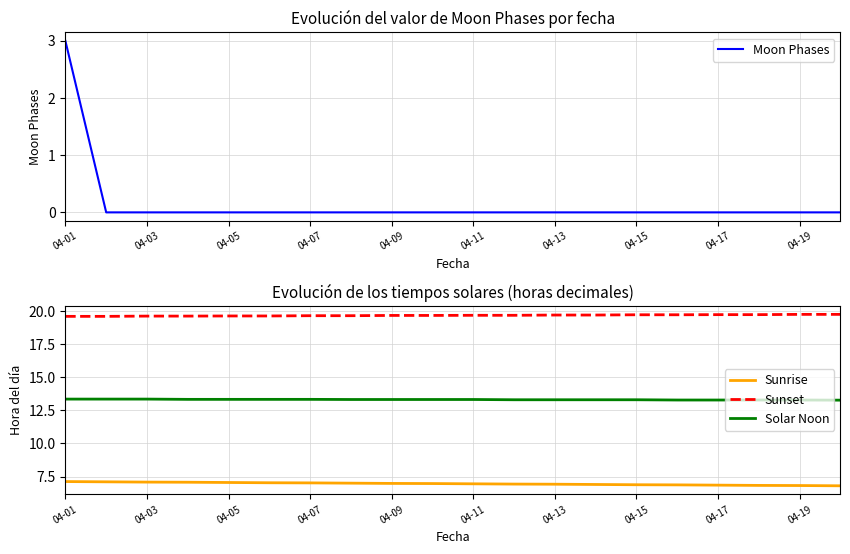

The value of Moon Phases at 04-19 is -1. True or false?

False